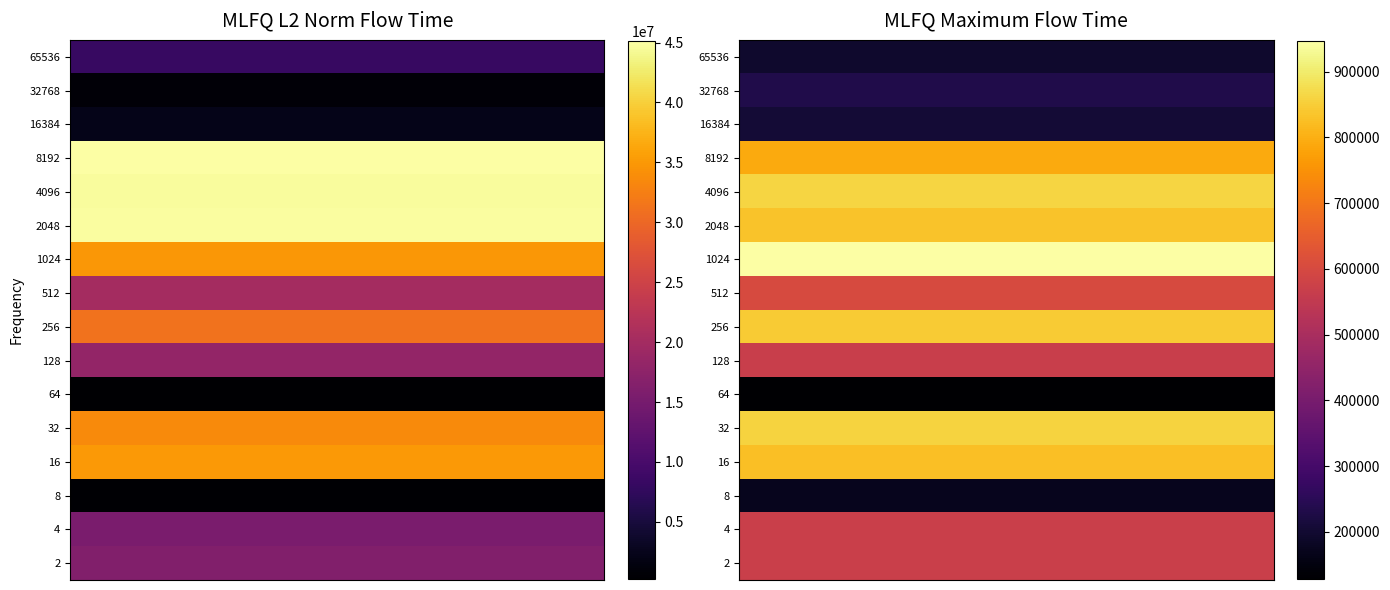

What value does the 8192 series have at MLFQ_maximum_flow_time?

792661.0